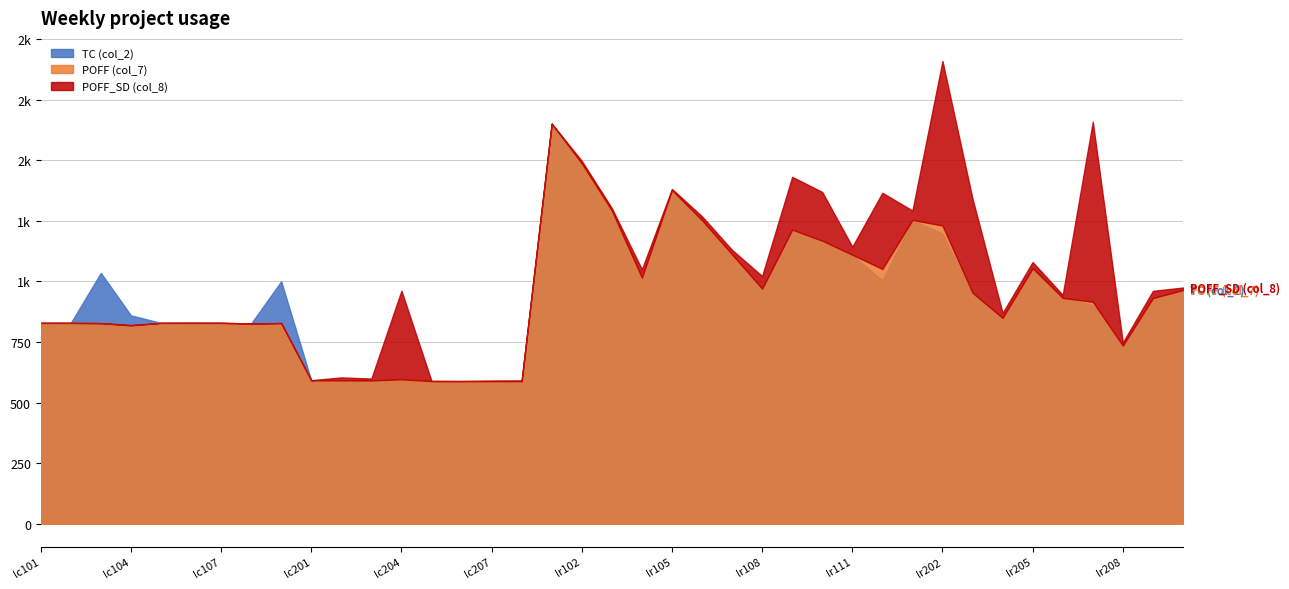

What is the label of the 39th point from the right?

lc101